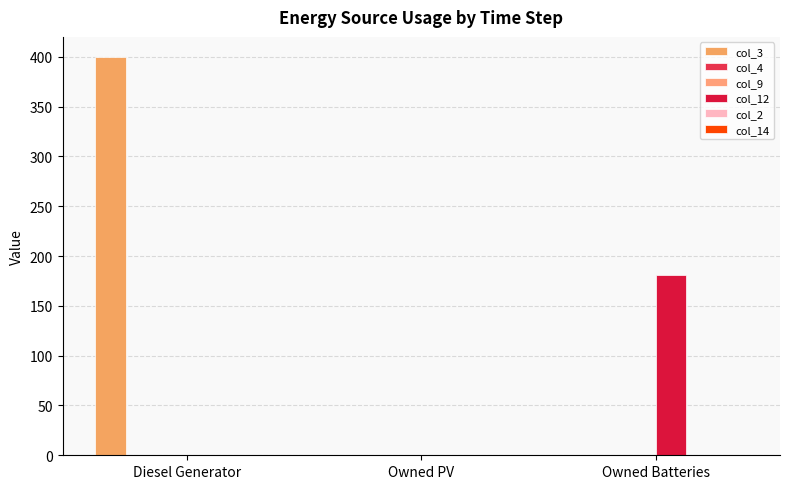

Reading right to left, what are all the values shown in this chart?

col_3: Owned Batteries=0	Owned PV=0	Diesel Generator=400
col_4: Owned Batteries=0	Owned PV=0	Diesel Generator=0
col_9: Owned Batteries=0	Owned PV=0	Diesel Generator=0
col_12: Owned Batteries=181	Owned PV=0	Diesel Generator=0
col_2: Owned Batteries=0	Owned PV=0	Diesel Generator=0
col_14: Owned Batteries=0	Owned PV=0	Diesel Generator=0